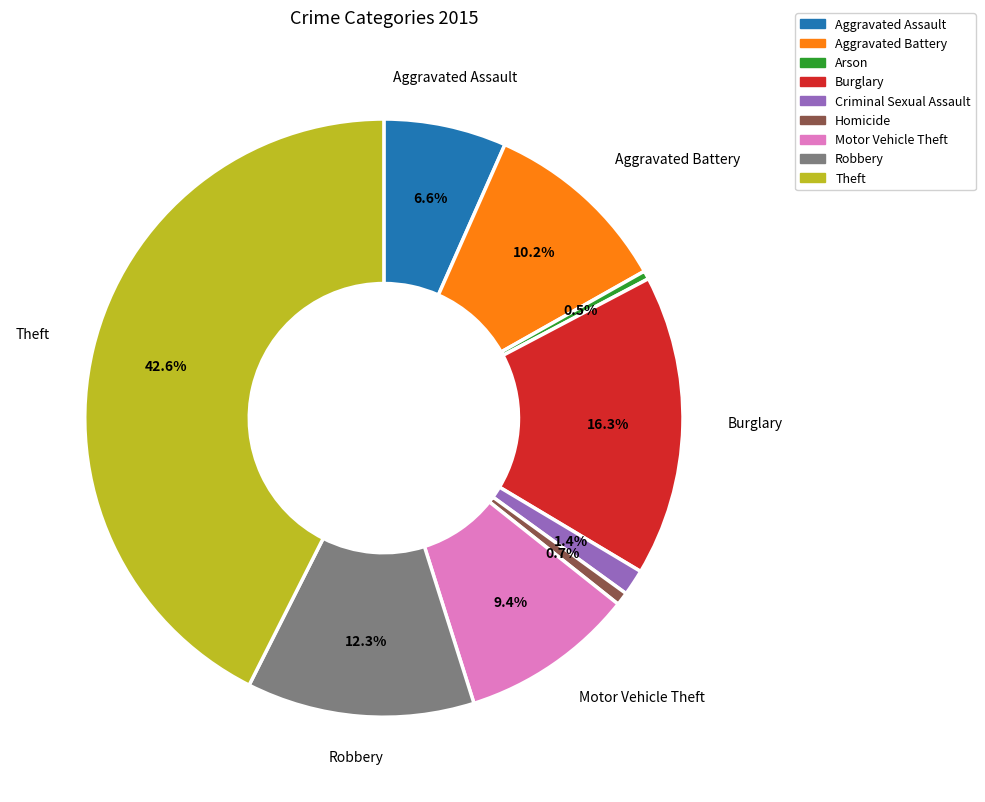

Approximately how many times larger is the value at Motor Vehicle Theft compared to Criminal Sexual Assault?

6.7